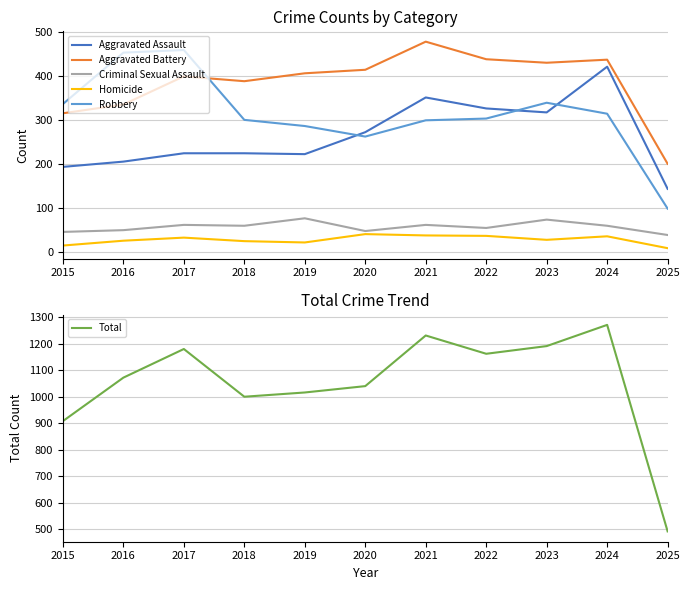

Does the chart display data point markers on the line(s)?

No